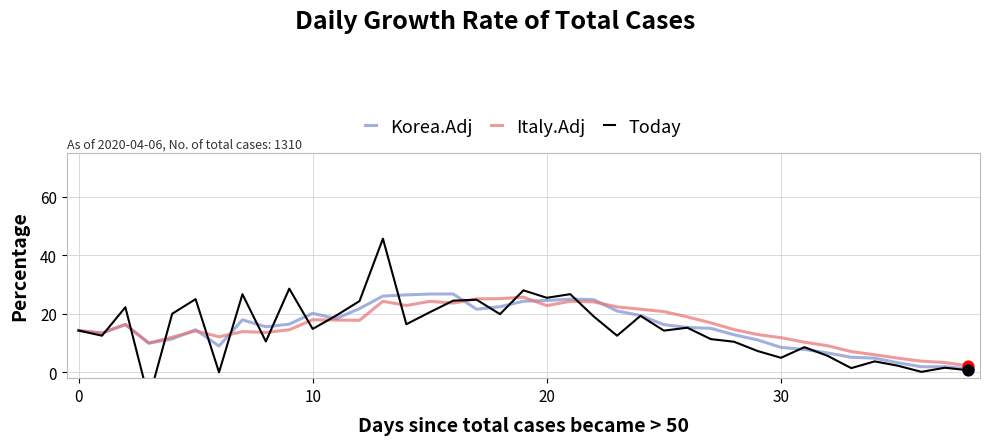

Which series has the widest spread of Y values?

Today